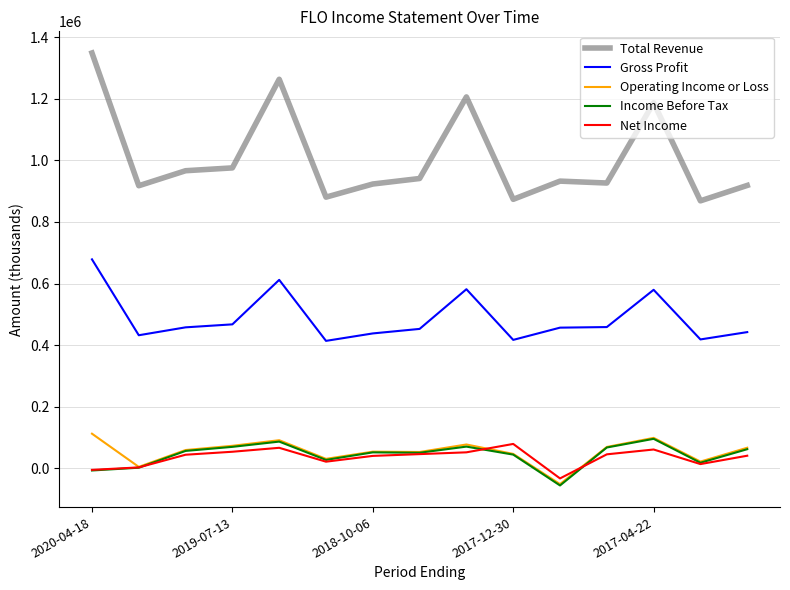

True or false: Total Revenue and Income Before Tax cross at least once.

False